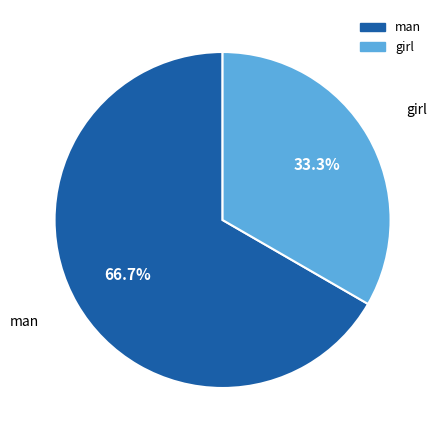

The man slice represents 67% of the pie. True or false?

True